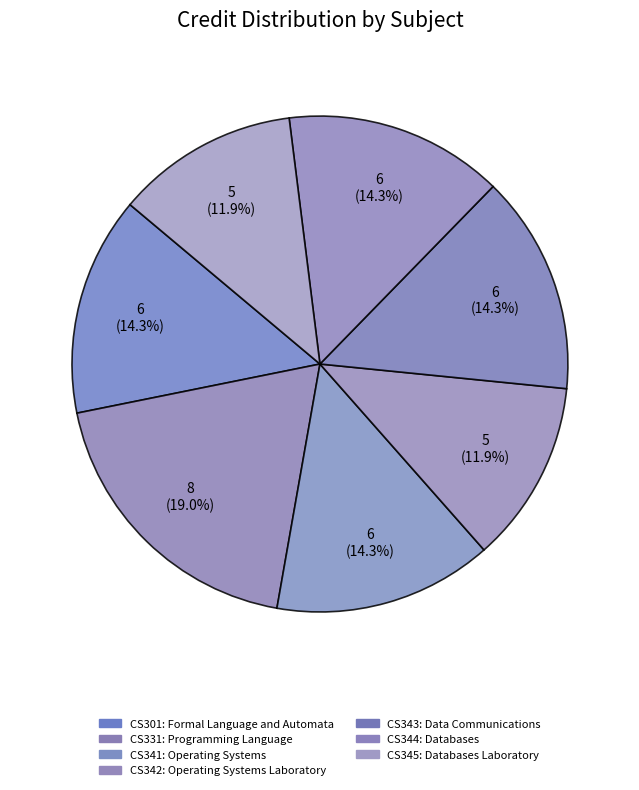

How many slices are in this pie chart?

7